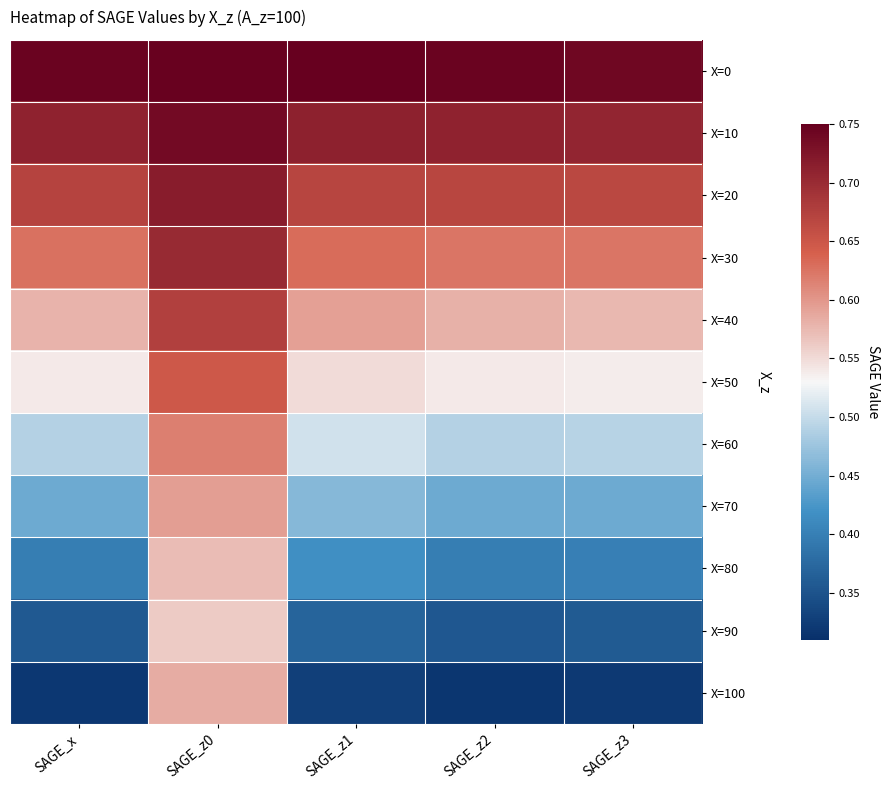

Between SAGE_x and SAGE_z1, which is larger?

SAGE_z1